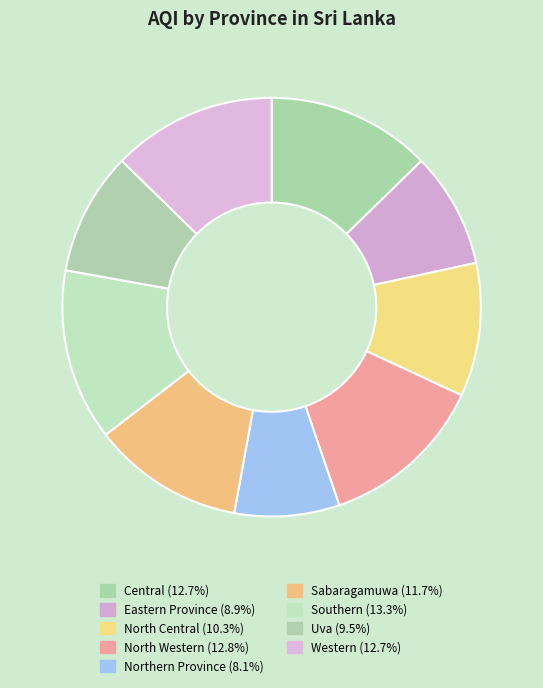

How many segments does this pie chart have?

9